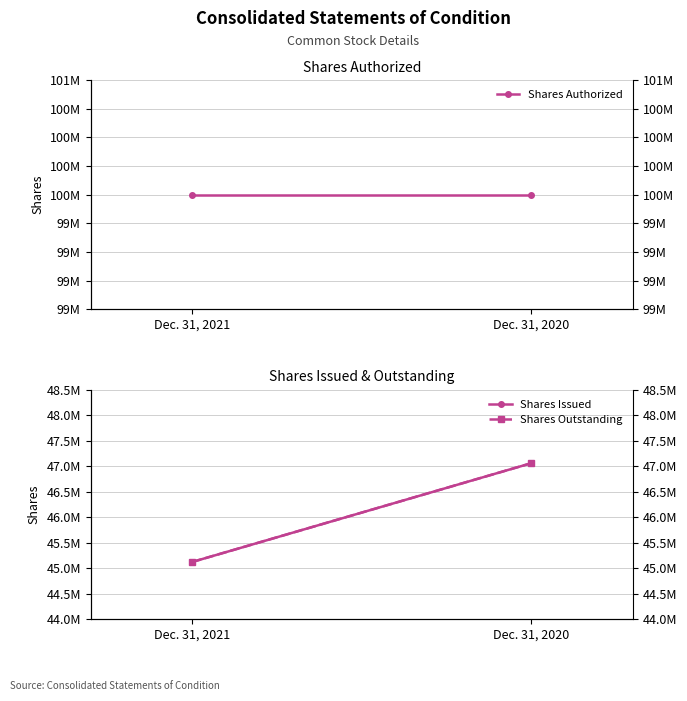

At which category is the sum across all series the highest?

Dec. 31, 2020